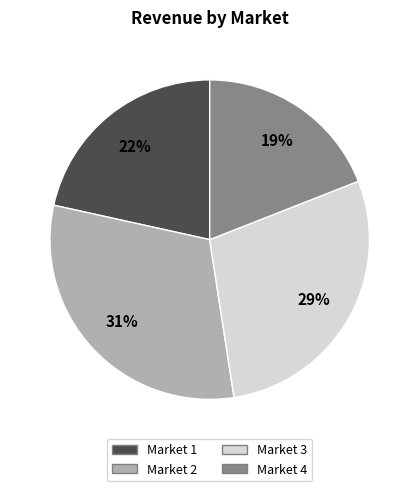

To the nearest percent, what is the difference between the largest and smallest slice percentages?

12%